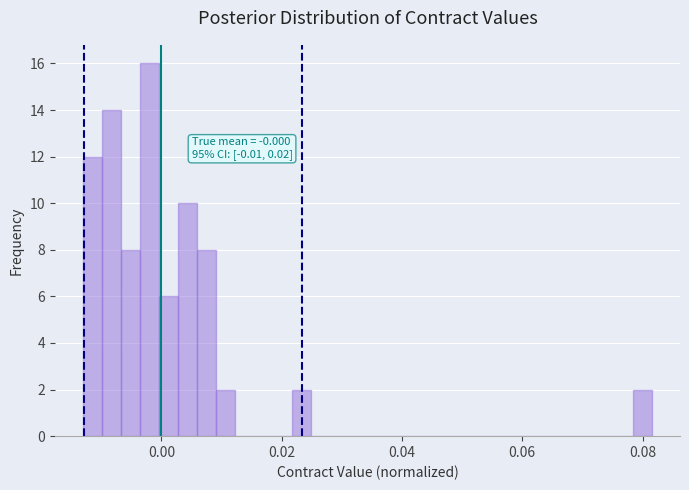

Read against the x-axis, roughly where is the centre of the tallest bar?

-0.002